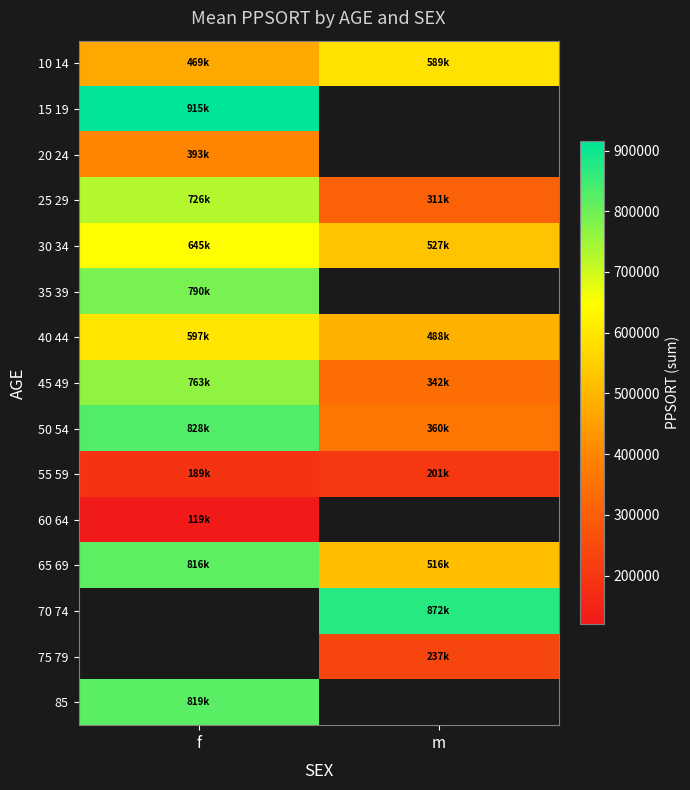

Where is 40 44 nearest to the value 543087?

m